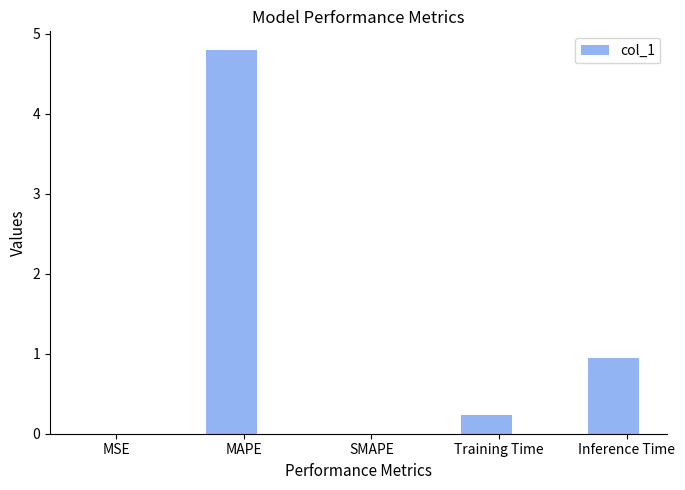

What is the change in value from MSE to Training Time?

+0.2